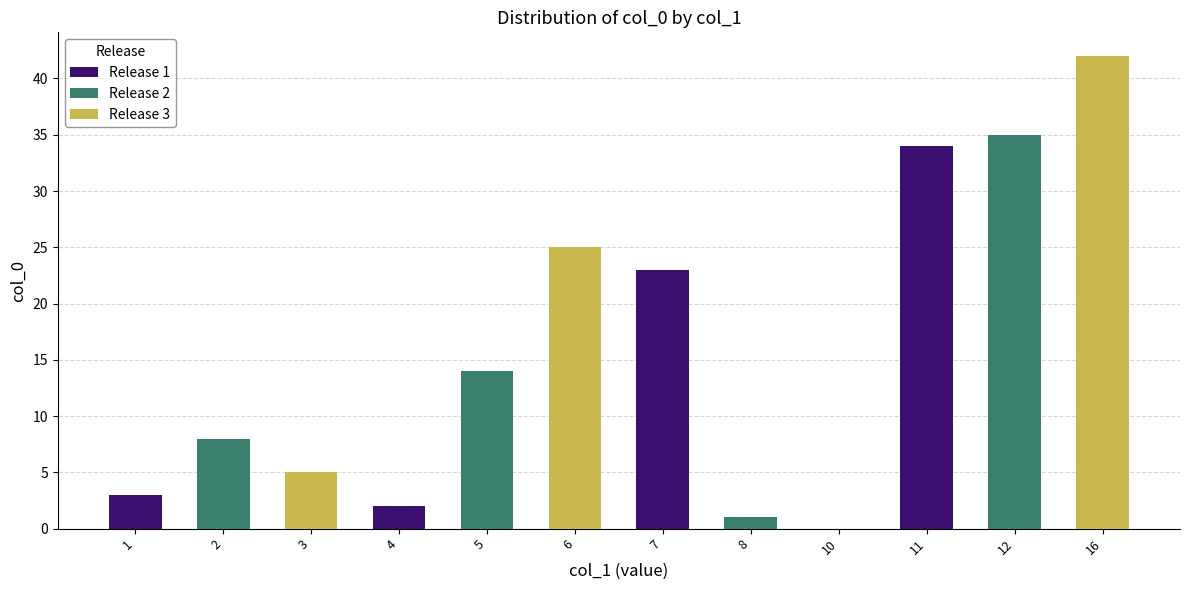

What are all the series names shown in the legend?

Release 1, Release 2, Release 3